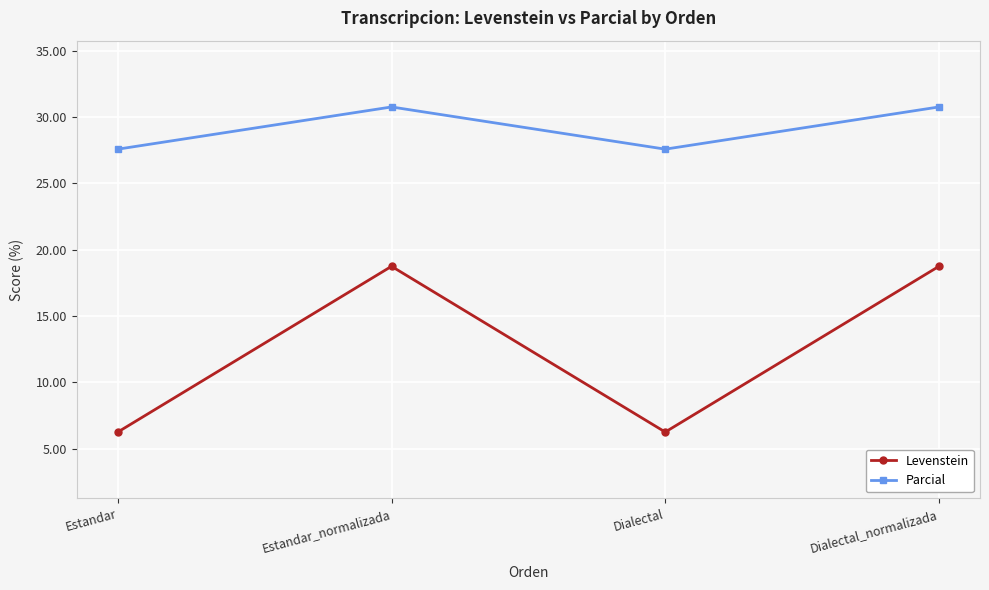

True or false: Parcial and Levenstein cross at least once.

False